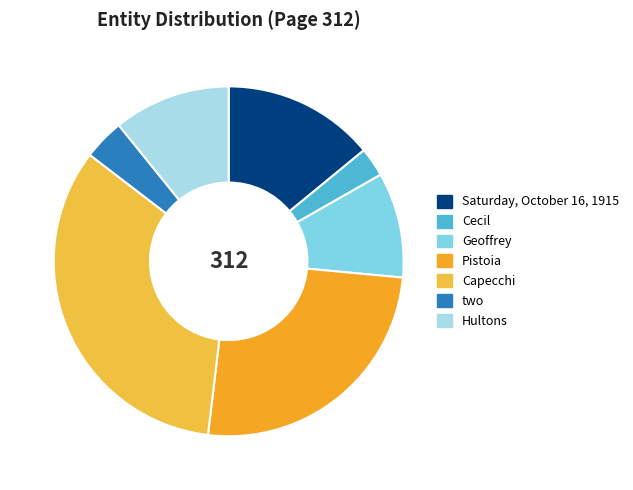

Do Pistoia and Capecchi together represent more than half of the pie?

Yes